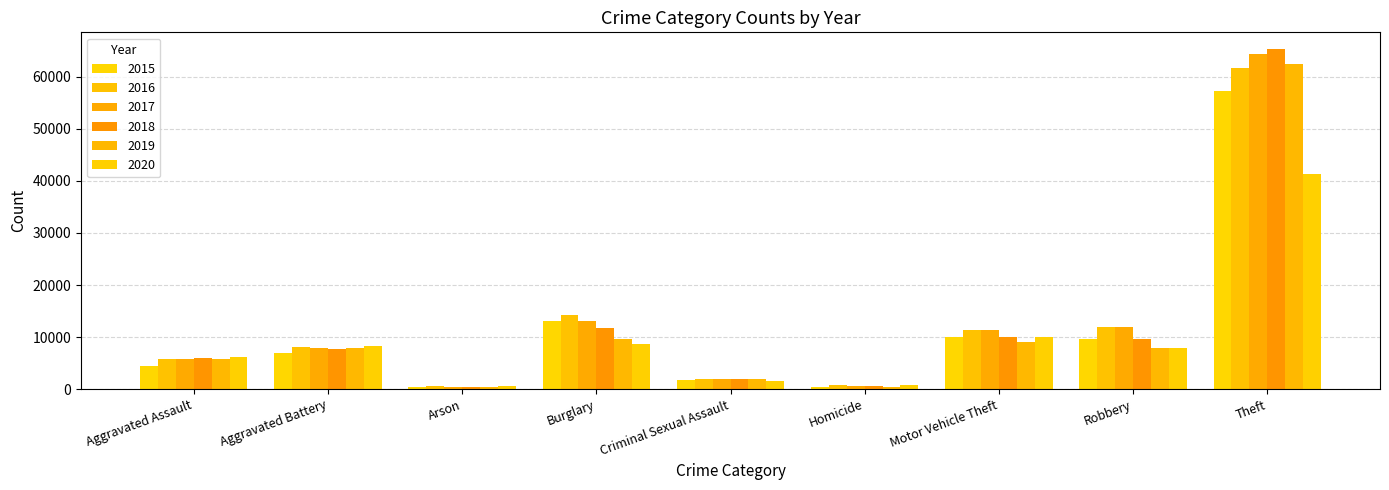

What is the value of the 2015 bar at the 7th from the left?

10068